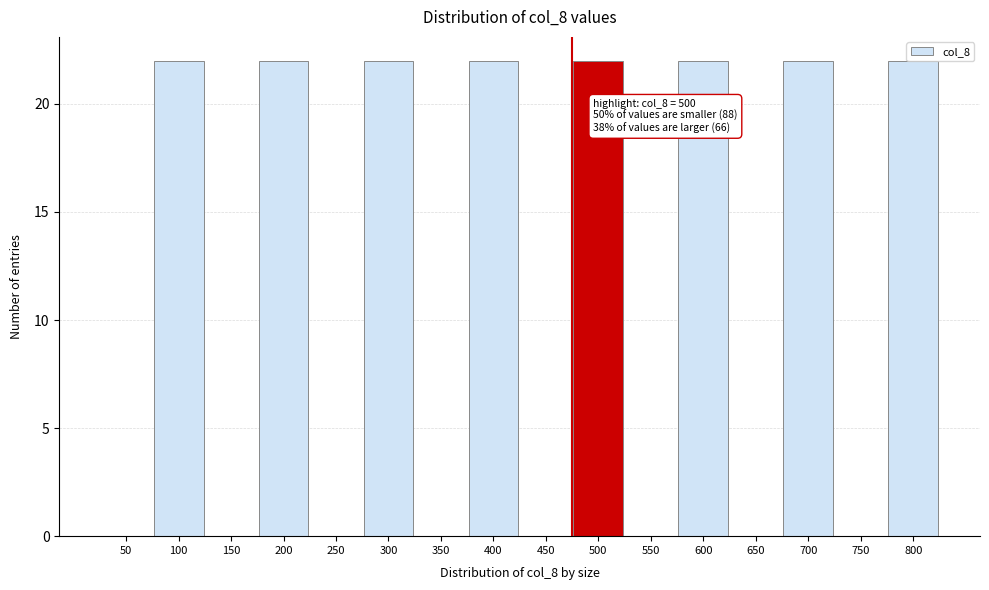

What is the greatest value displayed?

22